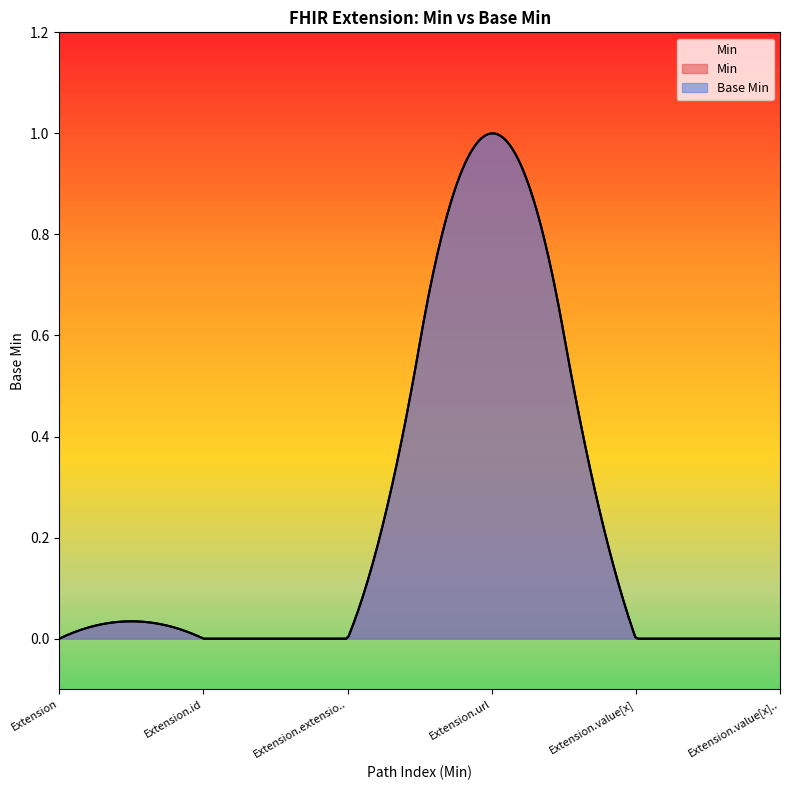

Reading right to left, extract all data points from this chart.

Base Min: 0	0	1	0	0	0
Min: 0	0	1	0	0	0